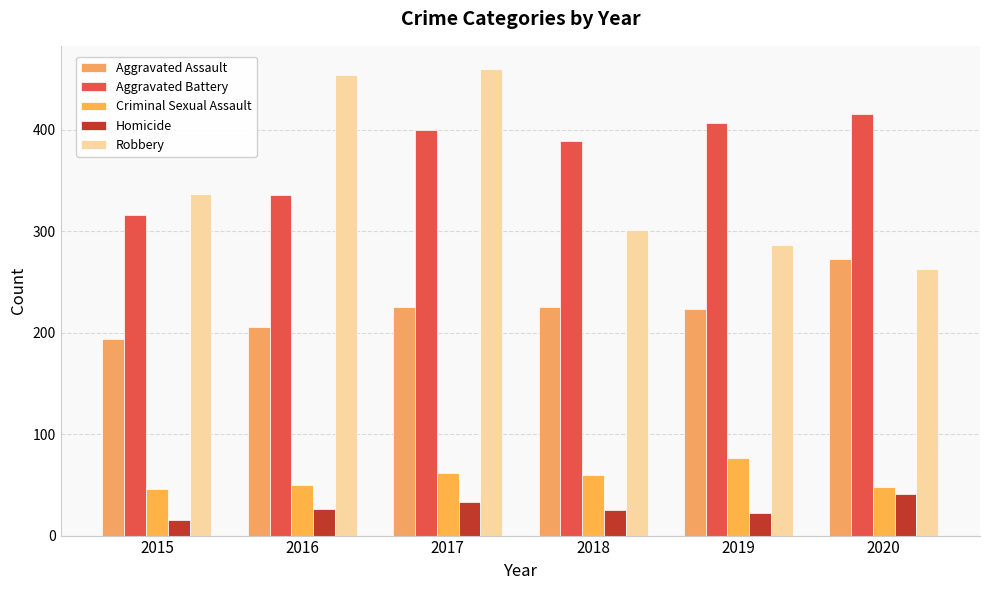

Which series has the largest range (max minus min)?

Robbery